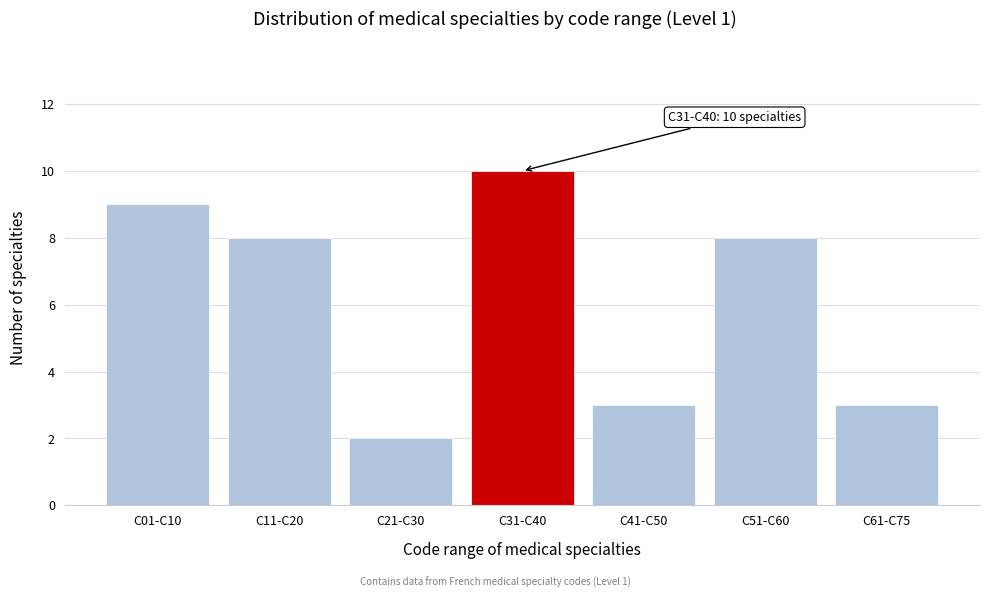

Reading right to left, extract all data points from this chart.

3	8	3	10	2	8	9